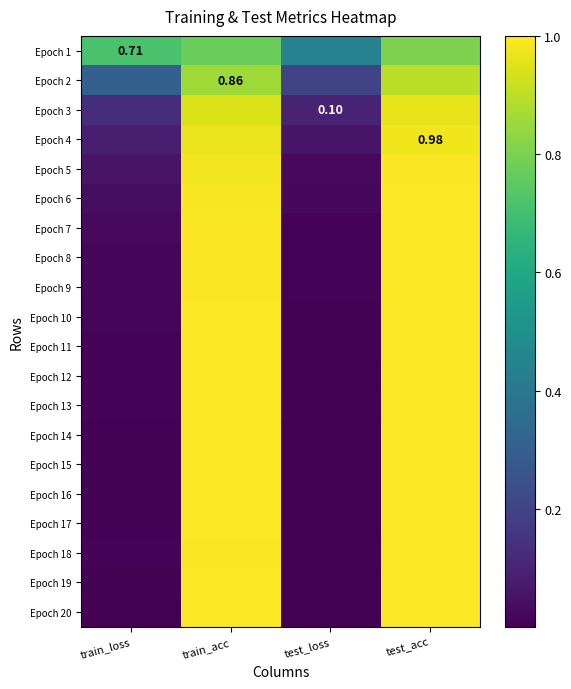

Is the value of Epoch 19 at train_loss greater than the value of Epoch 13 at train_acc?

No